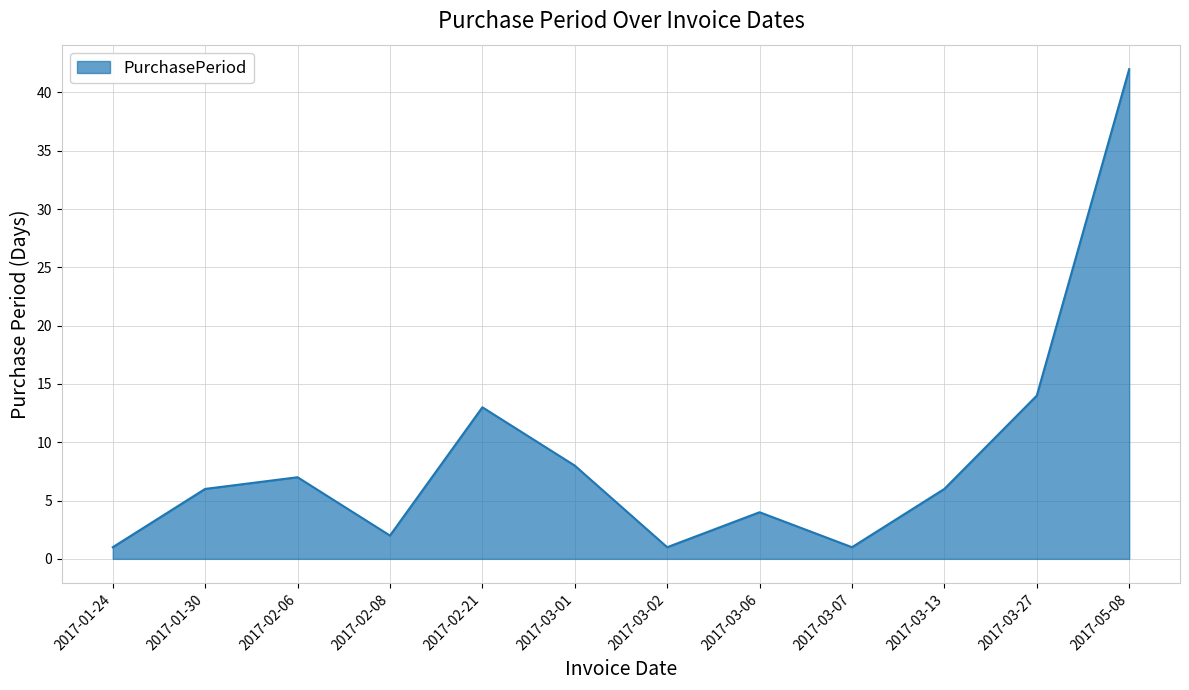

Read the value at 2017-03-27.

14